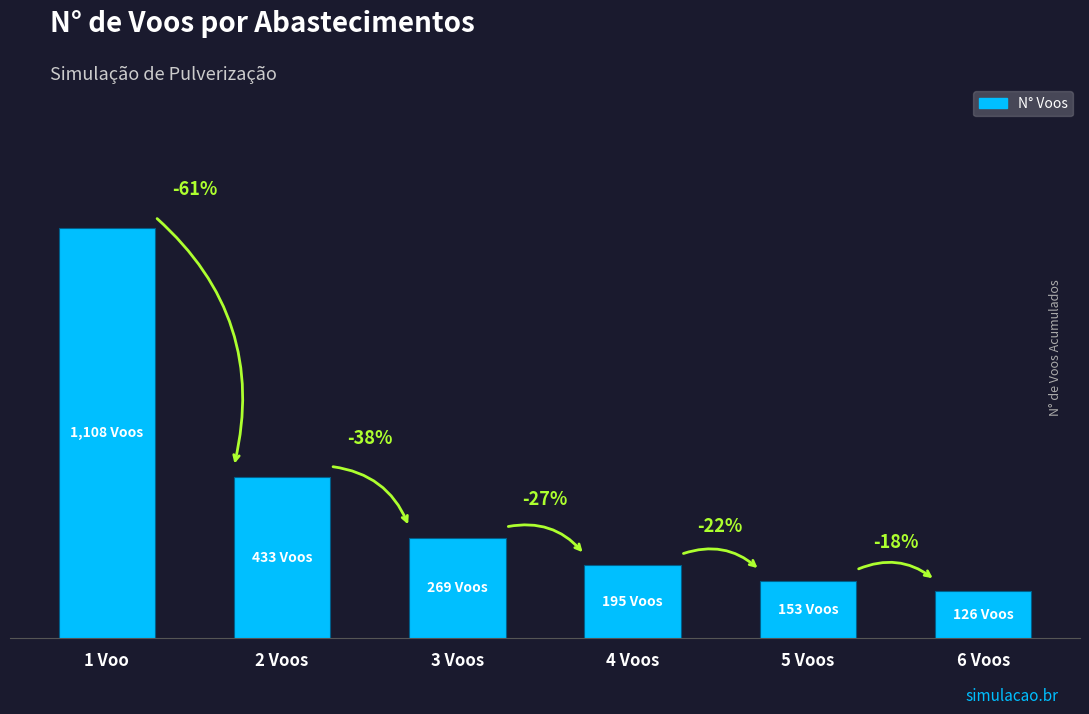

How many series are shown in this chart?

1